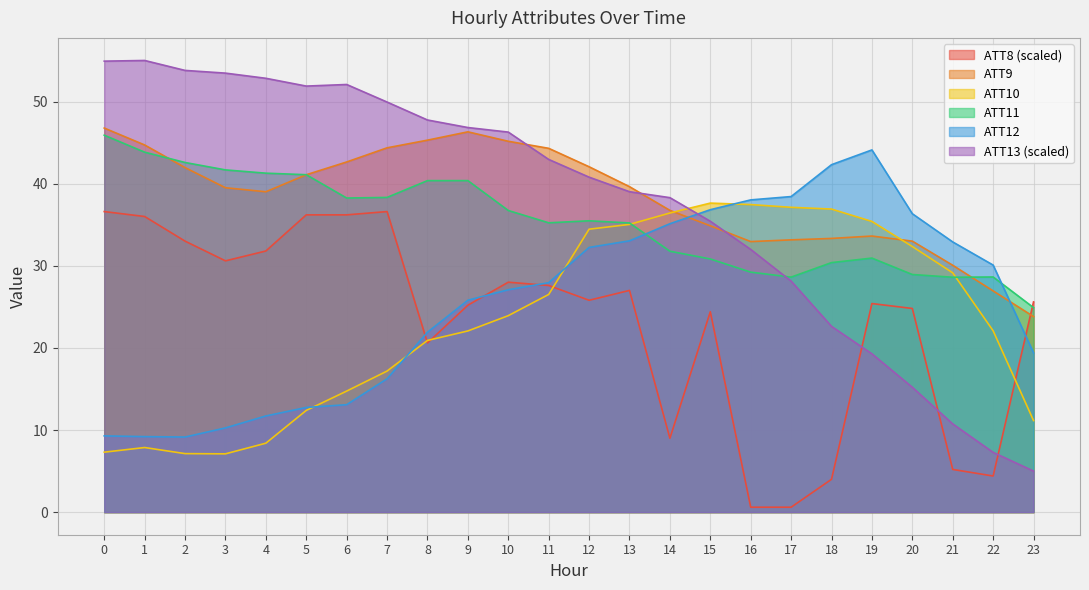

What is the difference between the ATT10 values at 22 and 11?

4.4